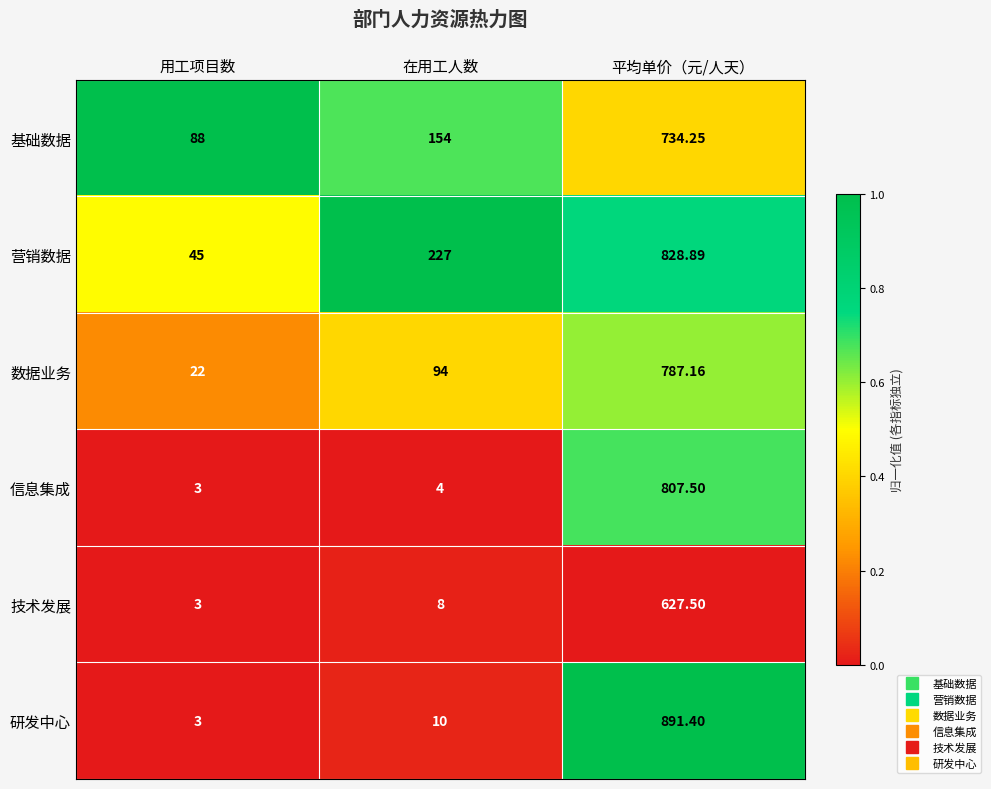

At which label does 技术发展 reach its minimum?

用工项目数